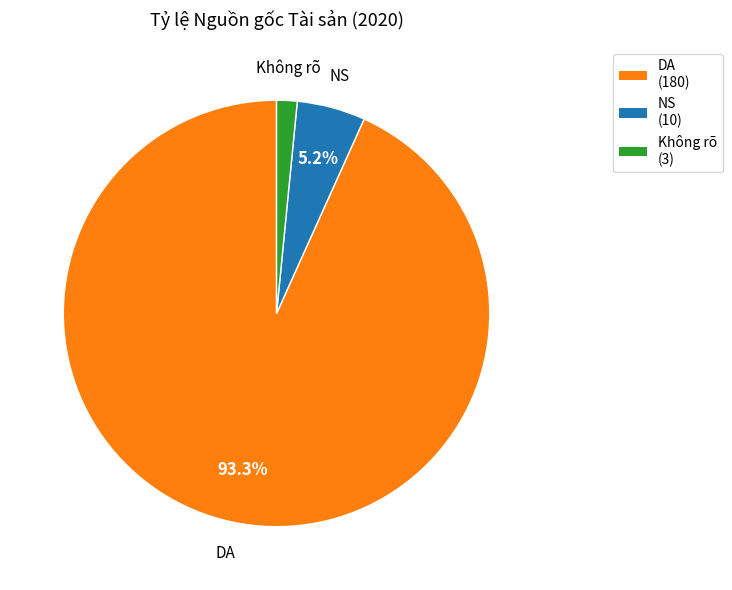

How much of the chart is everything except NS (10)?

94.8%